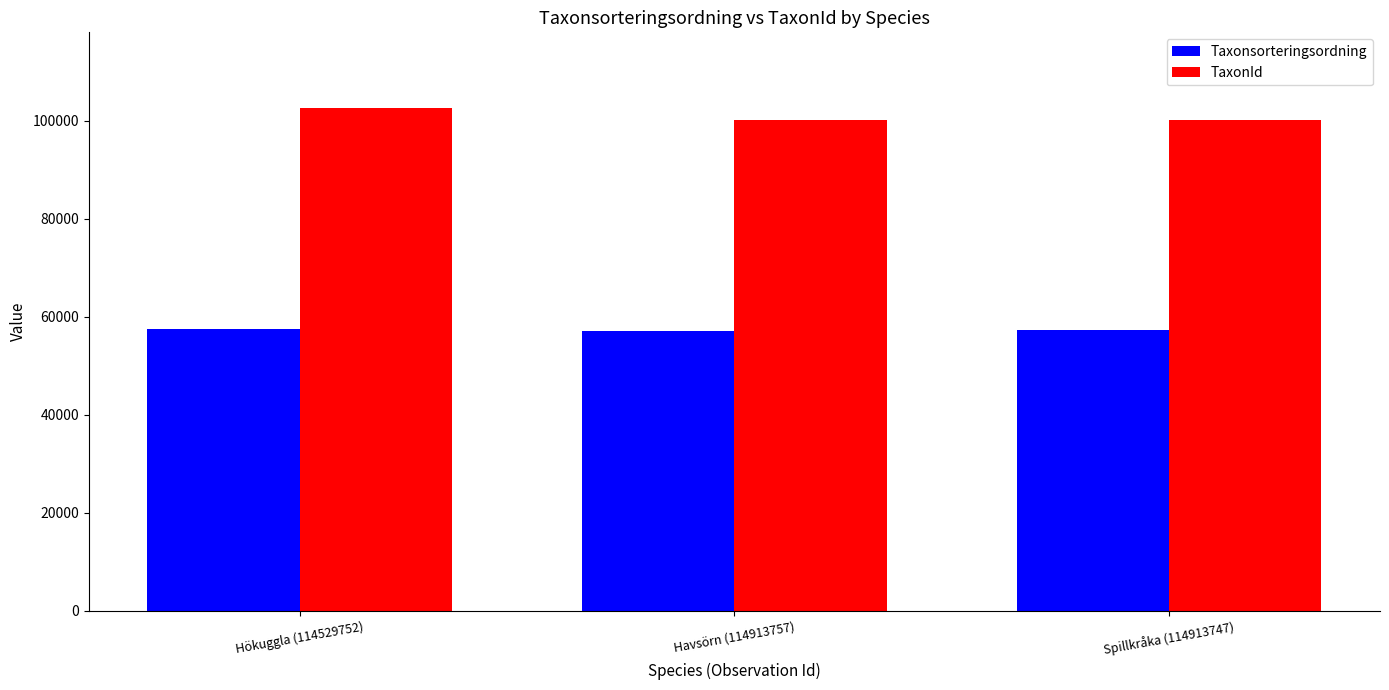

At Spillkråka (114913747), list the series in order from largest to smallest.

TaxonId, Taxonsorteringsordning